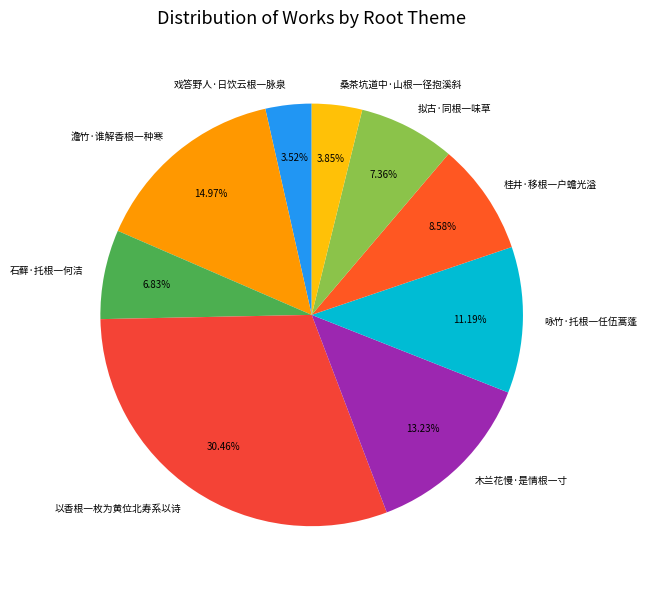

To the nearest percent, what is the difference between the 以香根一枚为黄位北寿系以诗 and 木兰花慢·是情根一寸 slice percentages?

17%